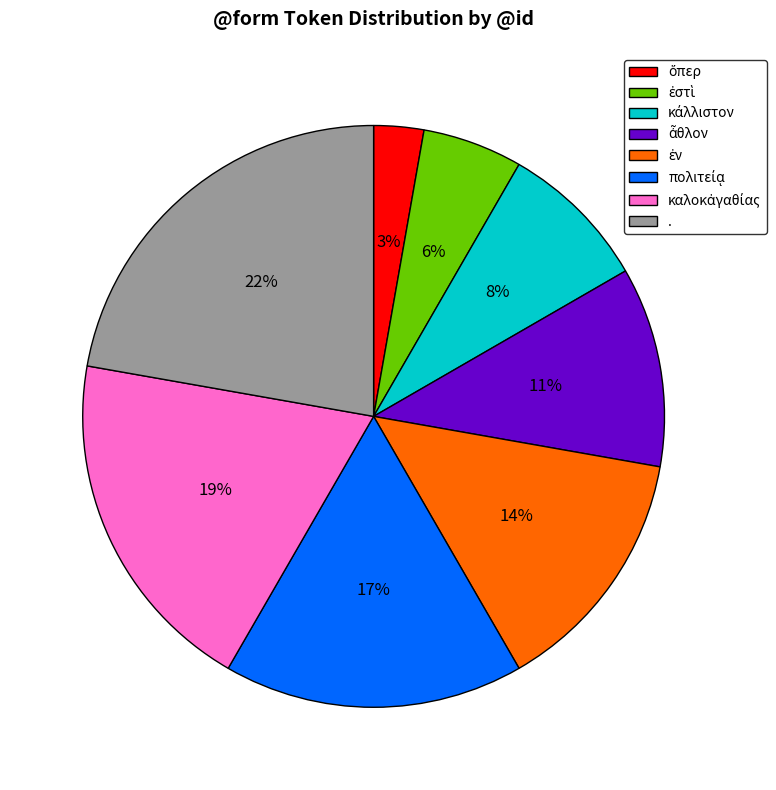

The . slice represents 27% of the pie. True or false?

False